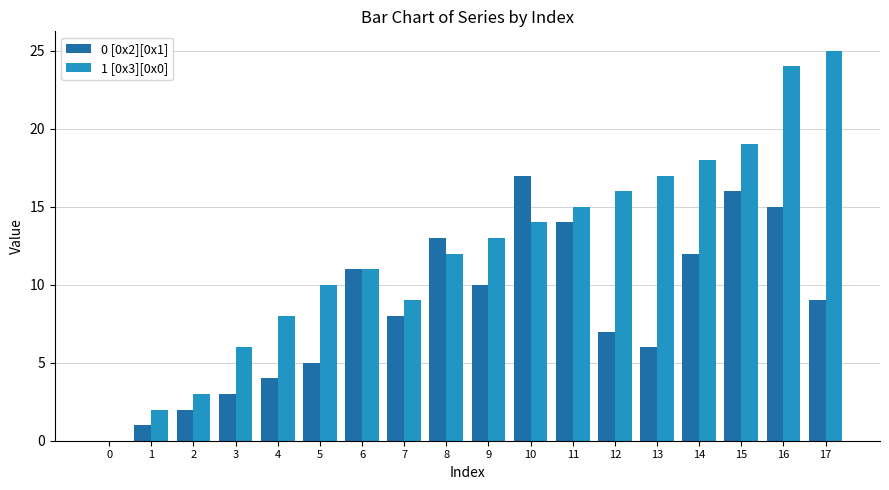

What is the sum of the 1 [0x3][0x0] values at 17 and 15?

44